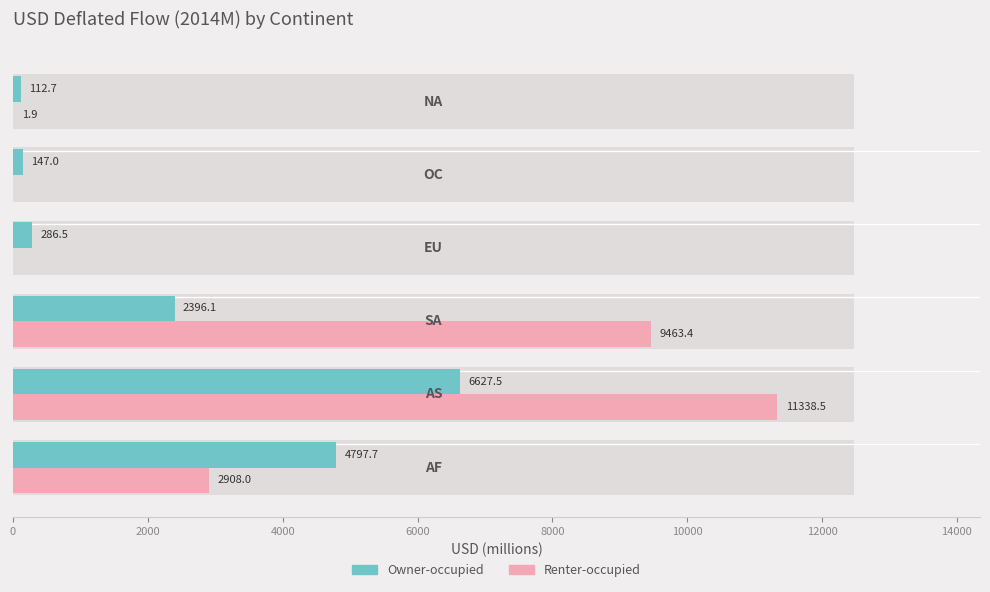

What is the average value of the Renter-occupied series?

3952.0